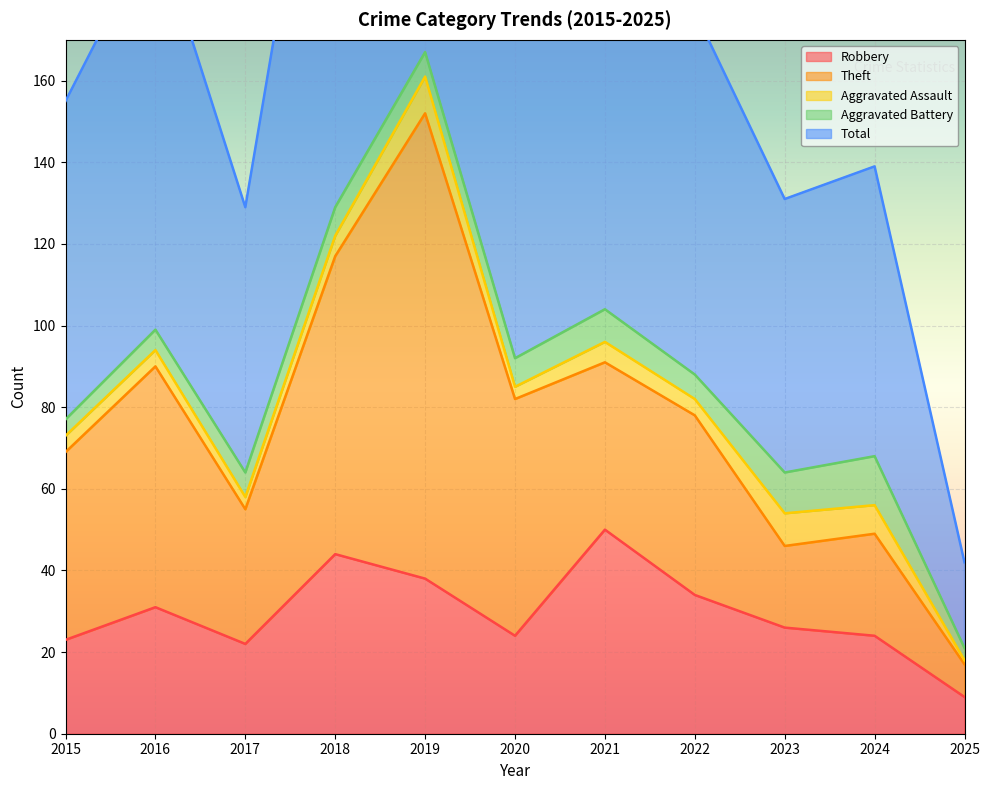

In Aggravated Battery, how many points are higher than both neighbors (excluding endpoints)?

3